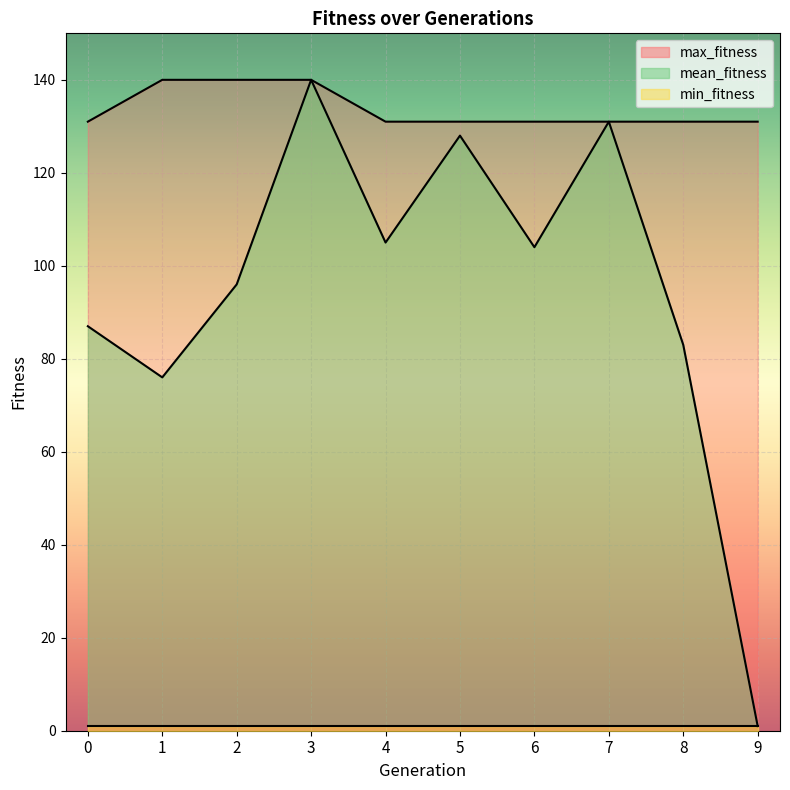

What is the difference between the second highest and second lowest values in the max_fitness series?

9